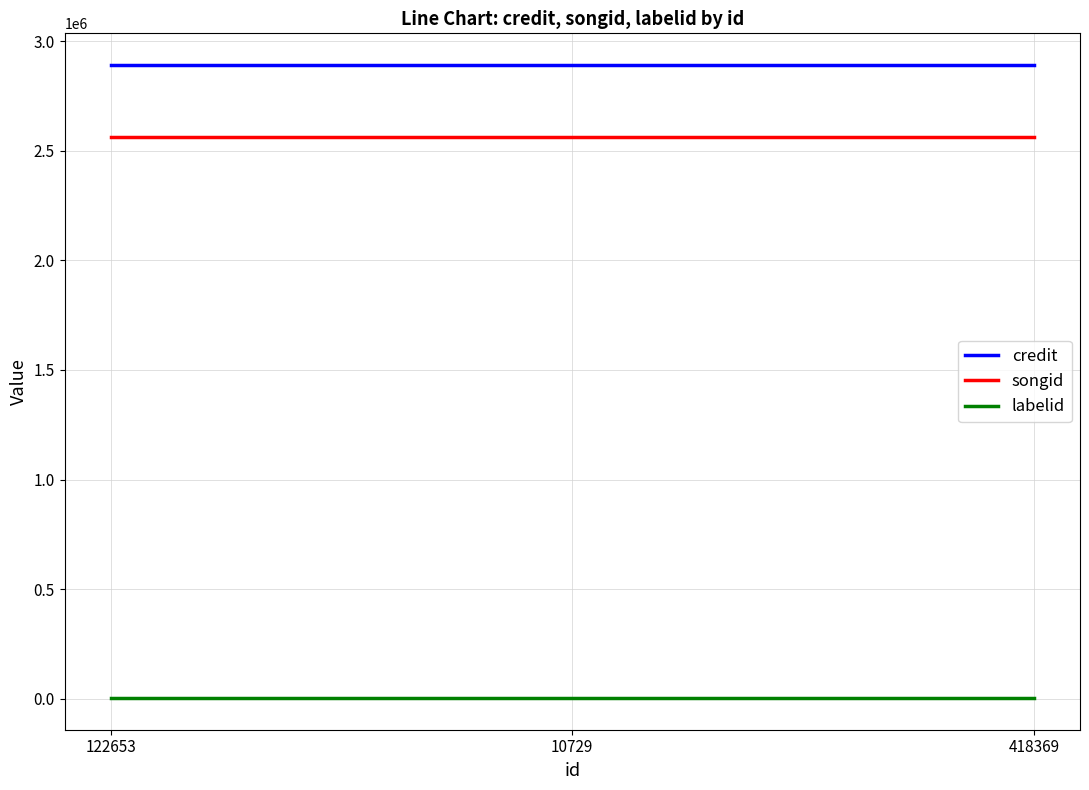

What is the total value across all series at 122653?

5456983